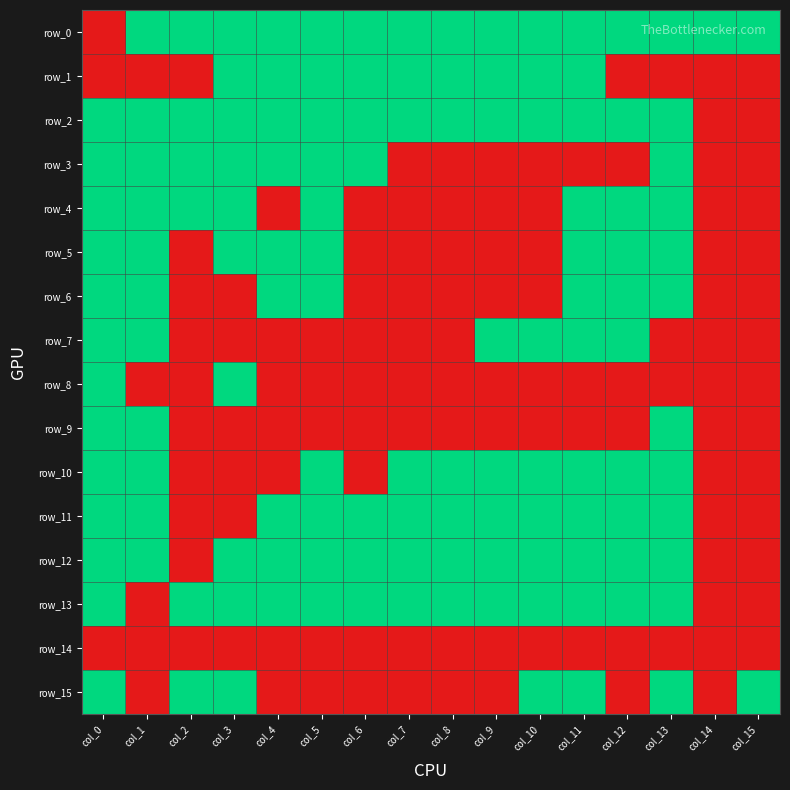

At which category is the sum across all series the highest?

col_0